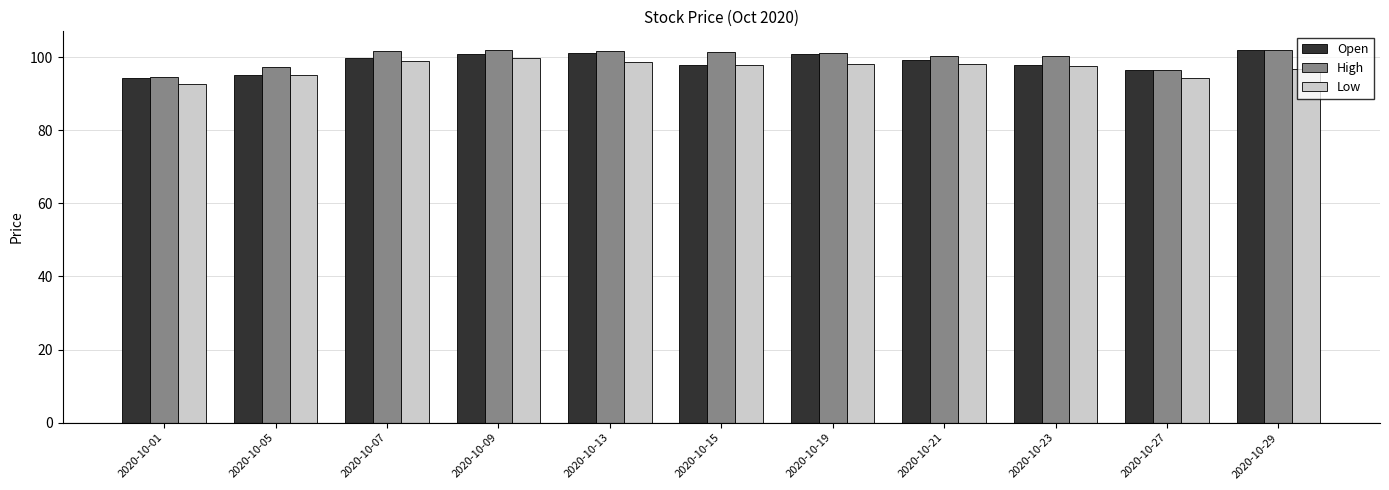

What is the sum of the Open values at 2020-10-09 and 2020-10-07?

200.6